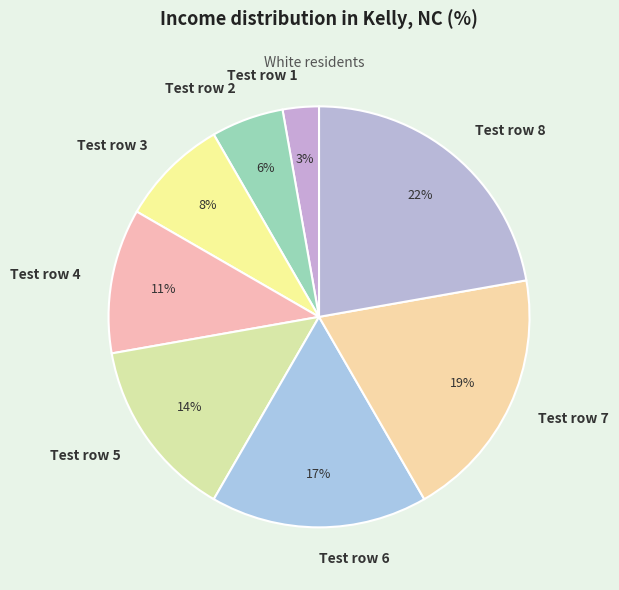

Approximately how many times larger is the value at Test row 1 compared to Test row 5?

0.2